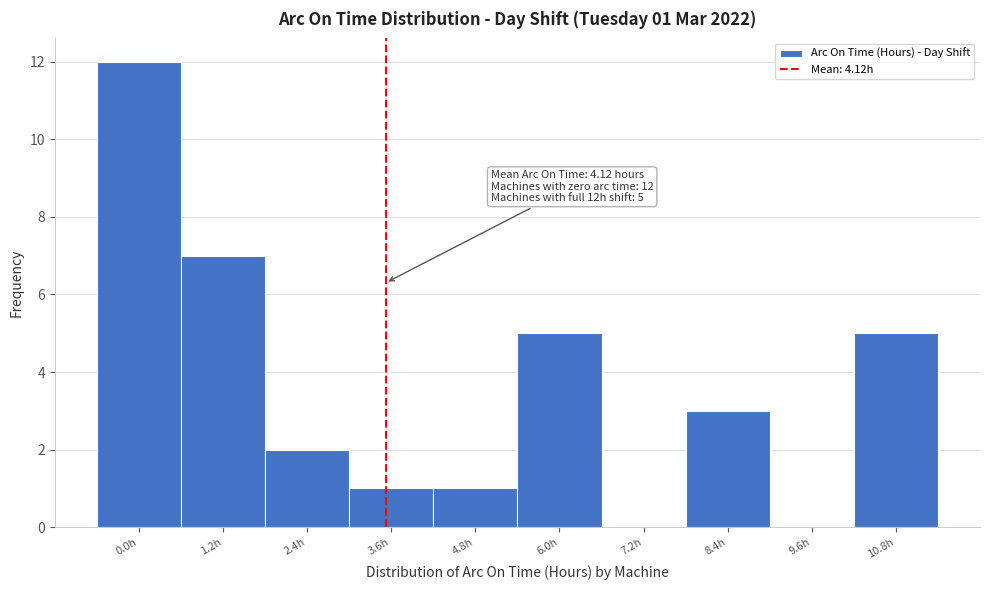

Reading left to right, what are all the values shown in this chart?

0.0h=12	1.2h=7	2.4h=2	3.6h=1	4.8h=1	6.0h=5	7.2h=0	8.4h=3	9.6h=0	10.8h=5